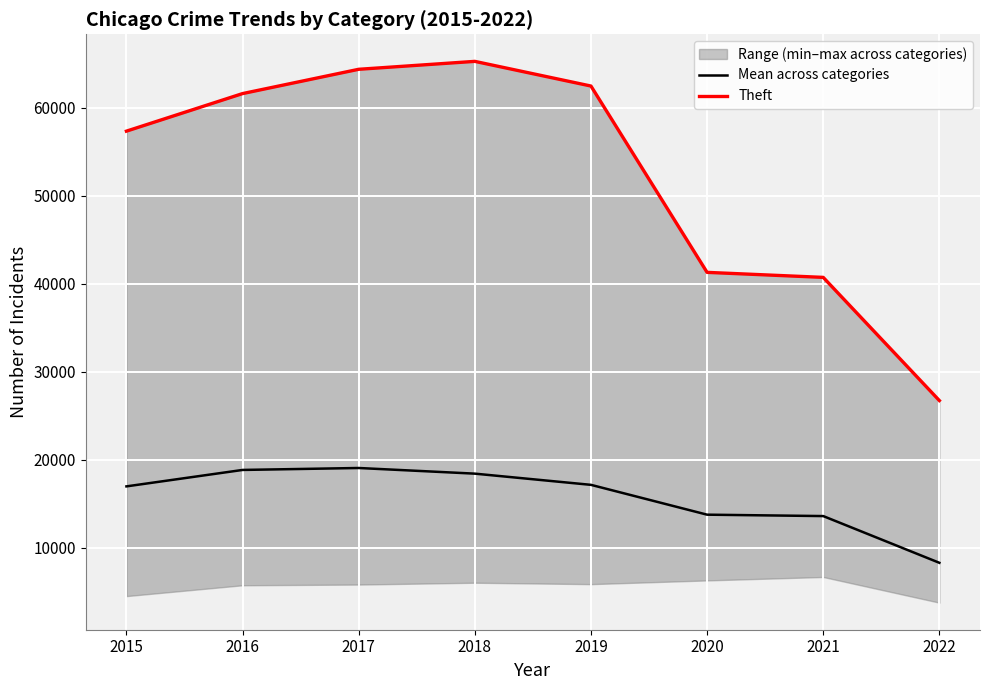

Read the Mean across categories value at 2019.

17130.7